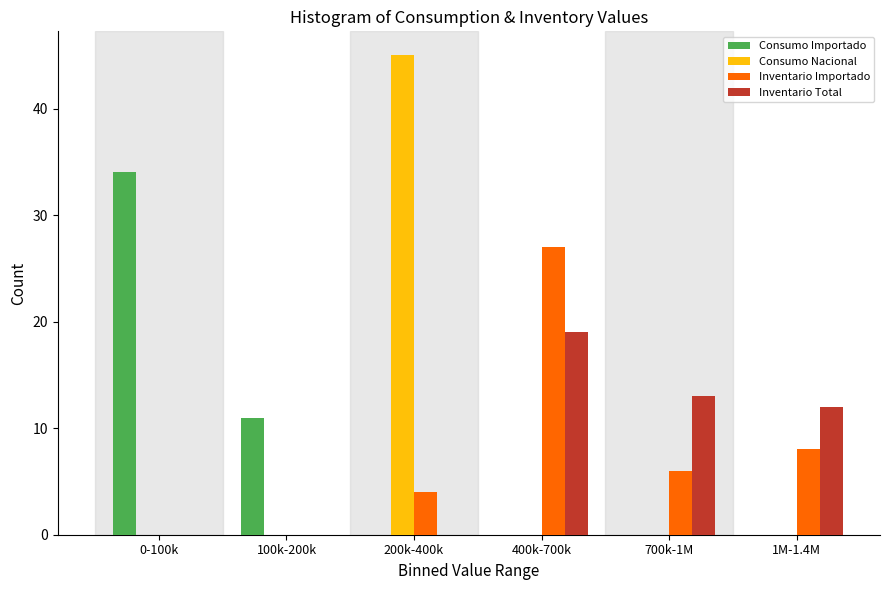

Reading left to right, list all the values displayed in this chart.

Consumo Importado: 0-100k=34	100k-200k=11	200k-400k=0	400k-700k=0	700k-1M=0	1M-1.4M=0
Consumo Nacional: 0-100k=0	100k-200k=0	200k-400k=45	400k-700k=0	700k-1M=0	1M-1.4M=0
Inventario Importado: 0-100k=0	100k-200k=0	200k-400k=4	400k-700k=27	700k-1M=6	1M-1.4M=8
Inventario Total: 0-100k=0	100k-200k=0	200k-400k=0	400k-700k=19	700k-1M=13	1M-1.4M=12